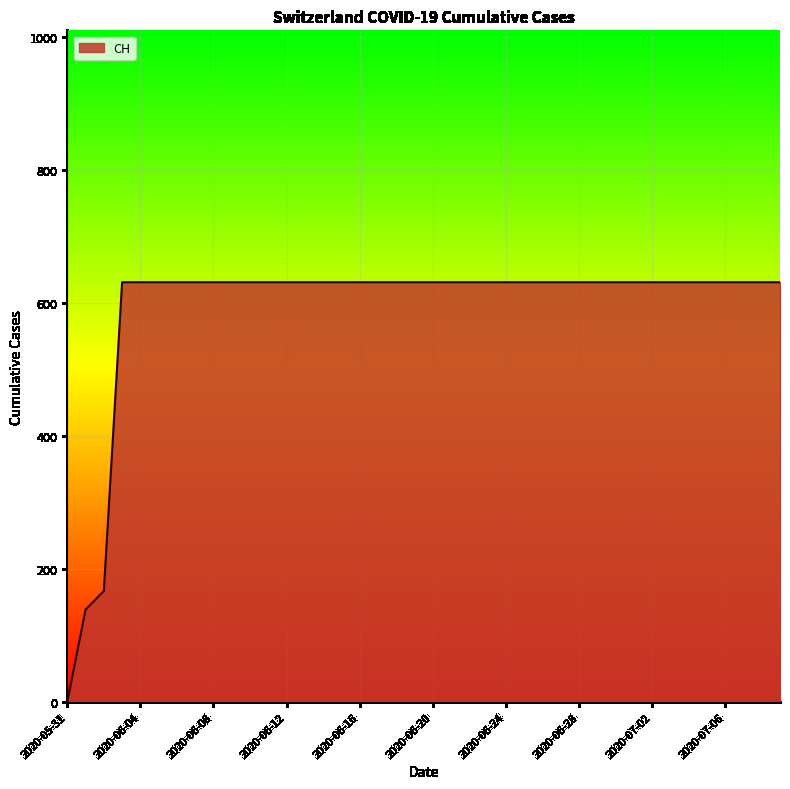

What is the difference between the maximum and minimum values?

631